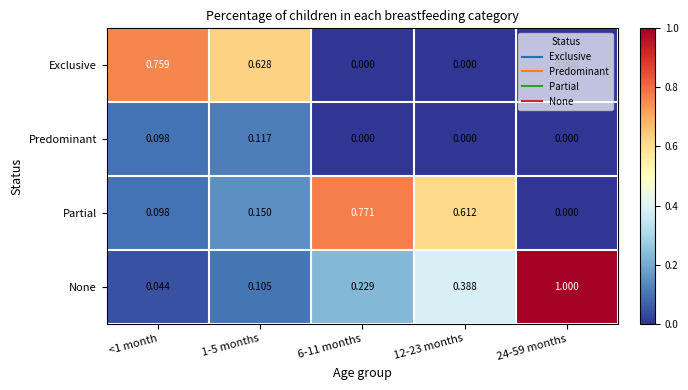

At 1-5 months, list the series in order from largest to smallest.

Exclusive, Partial, Predominant, None